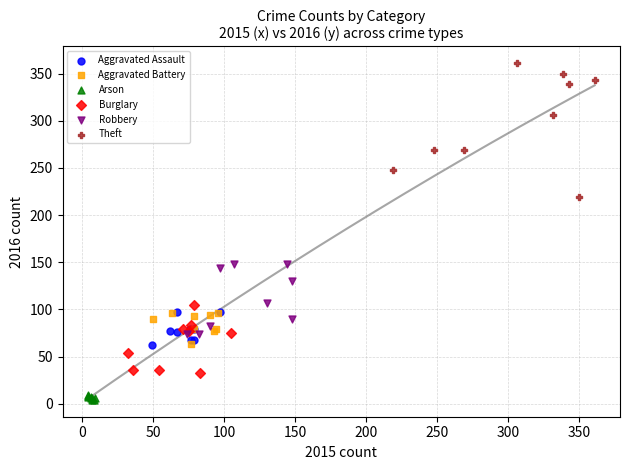

Which series reaches the maximum Y coordinate?

Theft